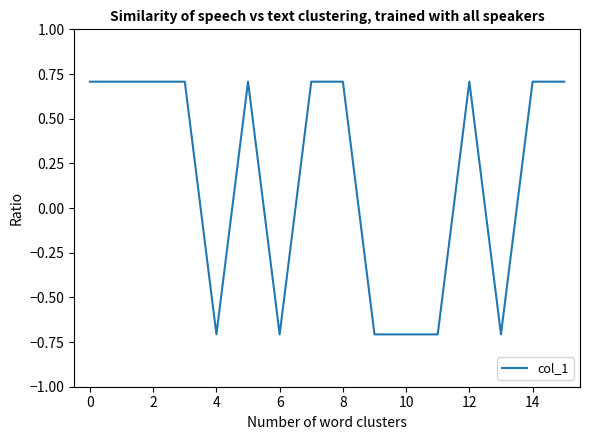

What is the minimum value shown in the chart?

-0.7